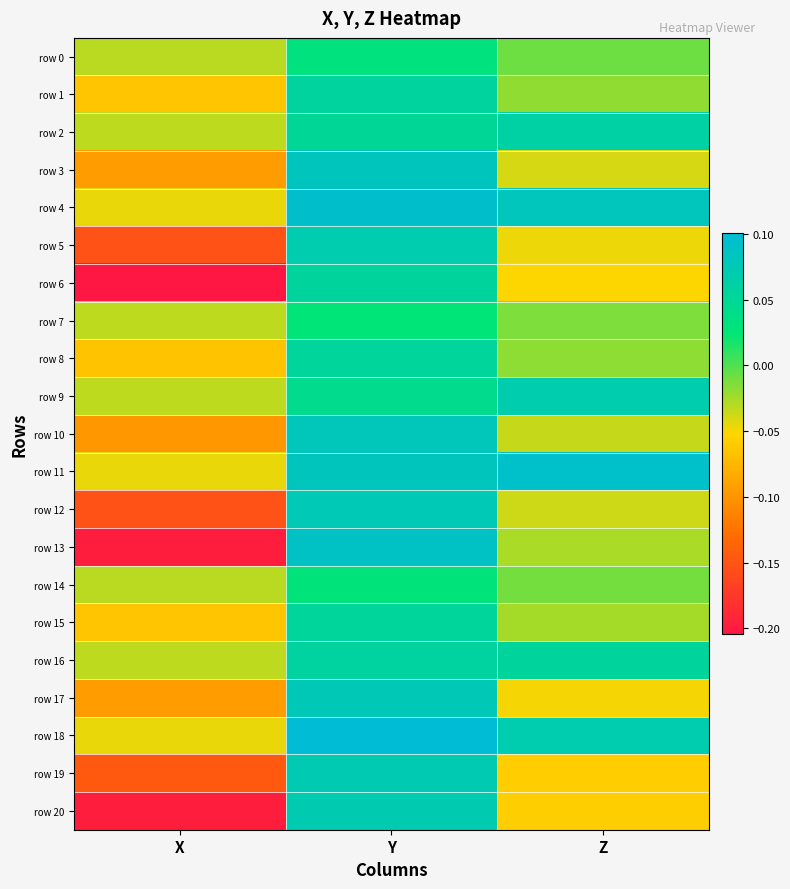

Which series changed the most between Y and Z?

row 19